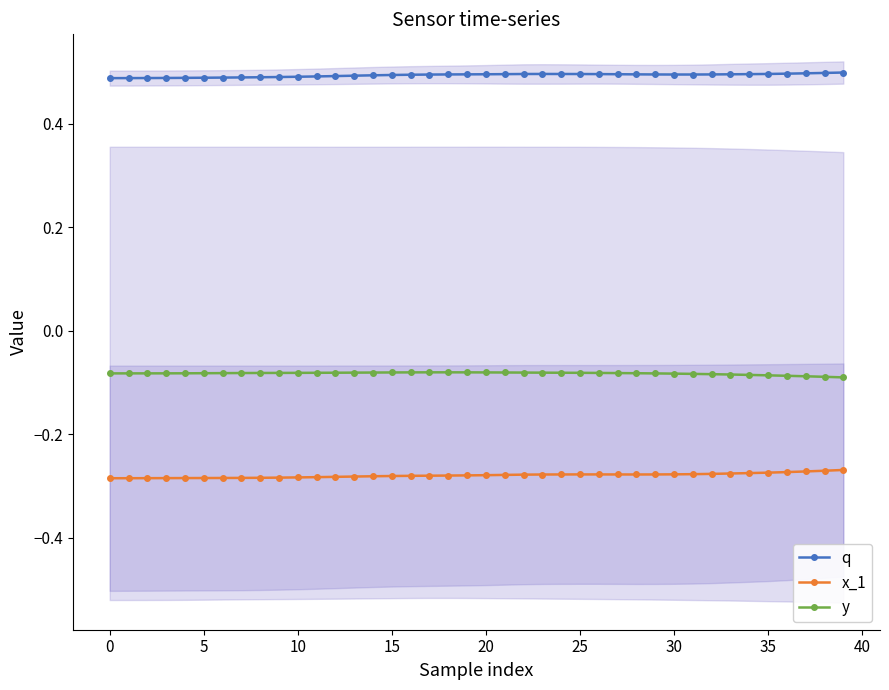

How many lines are shown in the chart?

3